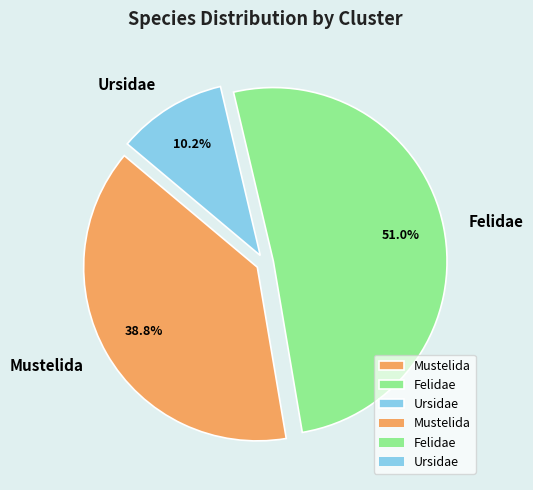

To the nearest percent, what is the combined percentage of Ursidae and Mustelida?

49%